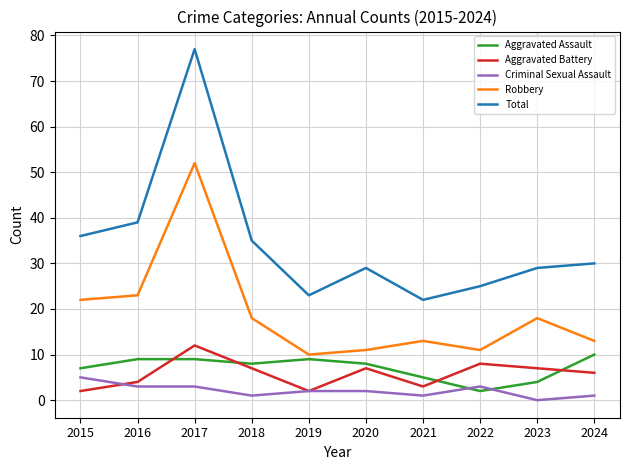

What is the total value across all series at 2022?

49